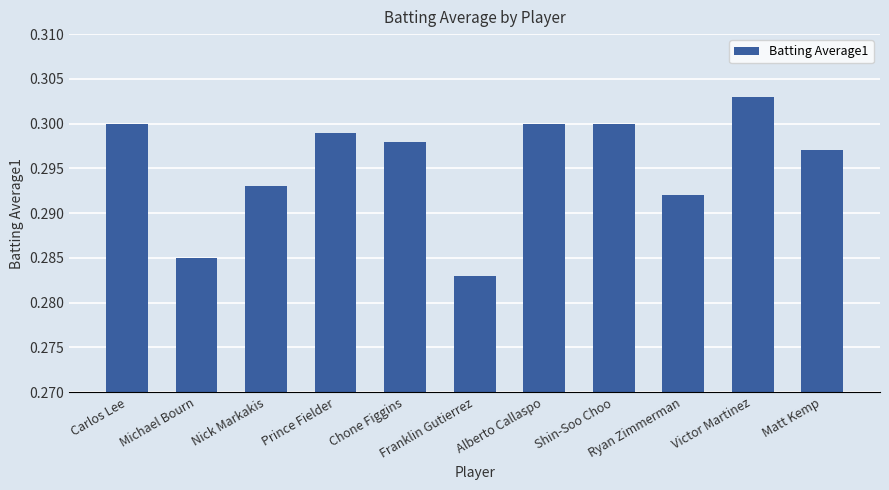

What position from the right is Carlos Lee?

11